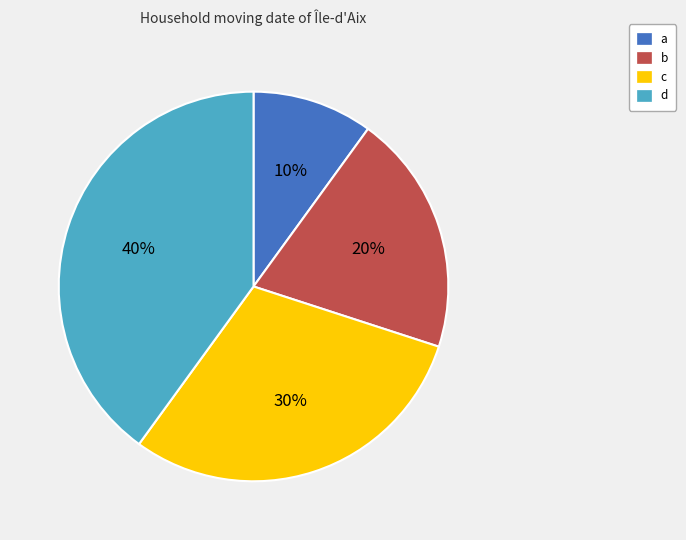

Is the sum of b and a greater than half?

No